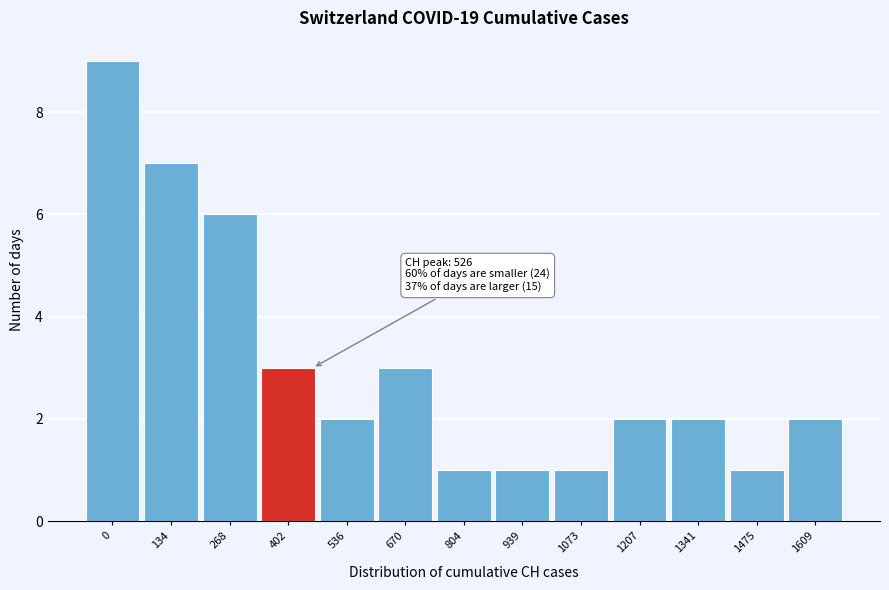

Reading left to right, what are all the values shown in this chart?

9	7	6	3	2	3	1	1	1	2	2	1	2